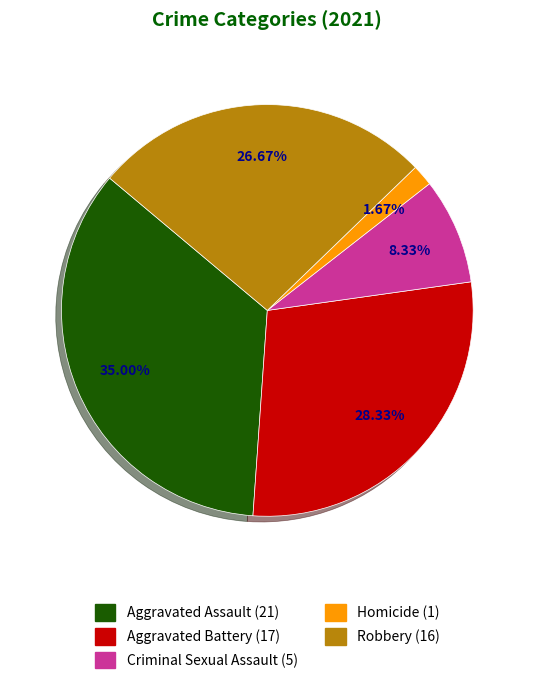

Approximately how many times larger is the value at Robbery compared to Aggravated Assault?

0.8